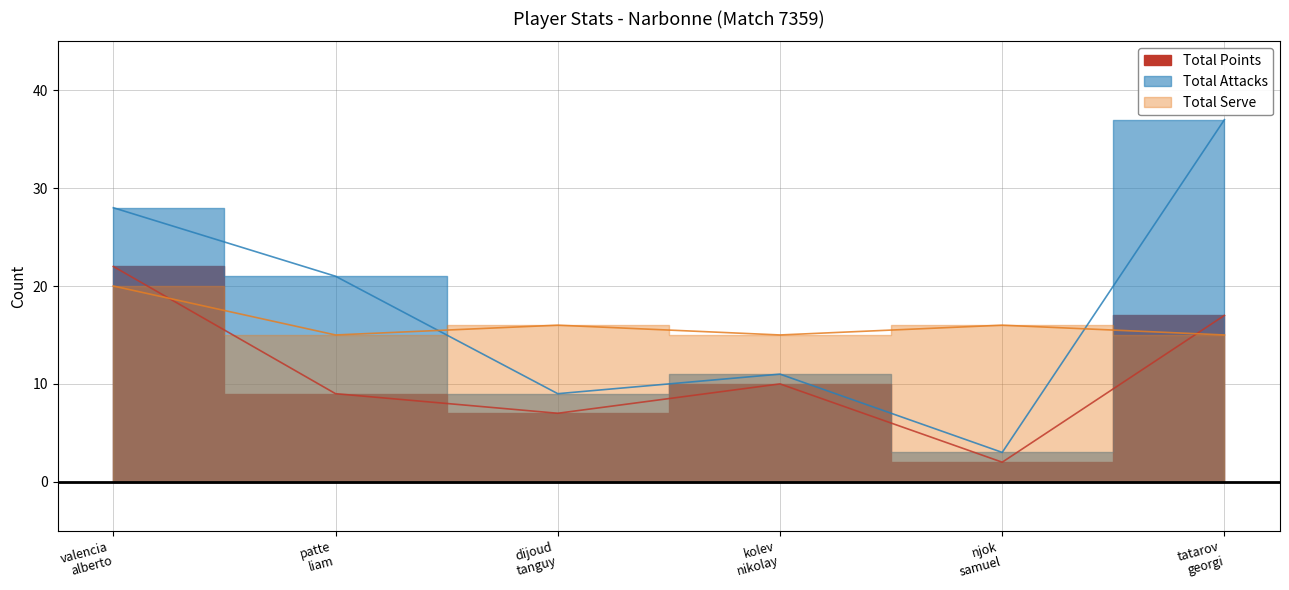

What is the total value across all series at patte liam?

45